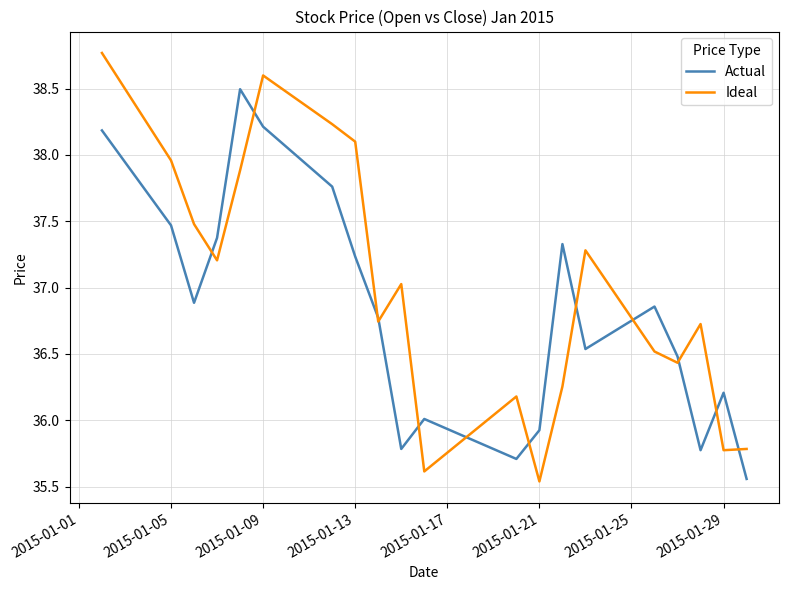

Which series ends up on top after the final intersection of Ideal and Actual?

Ideal